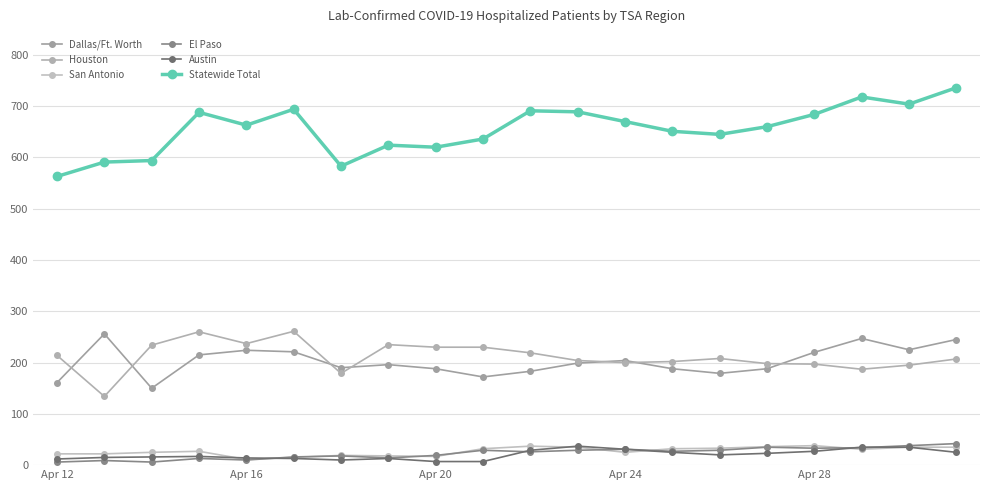

Is this an area chart (filled region under the line)?

No